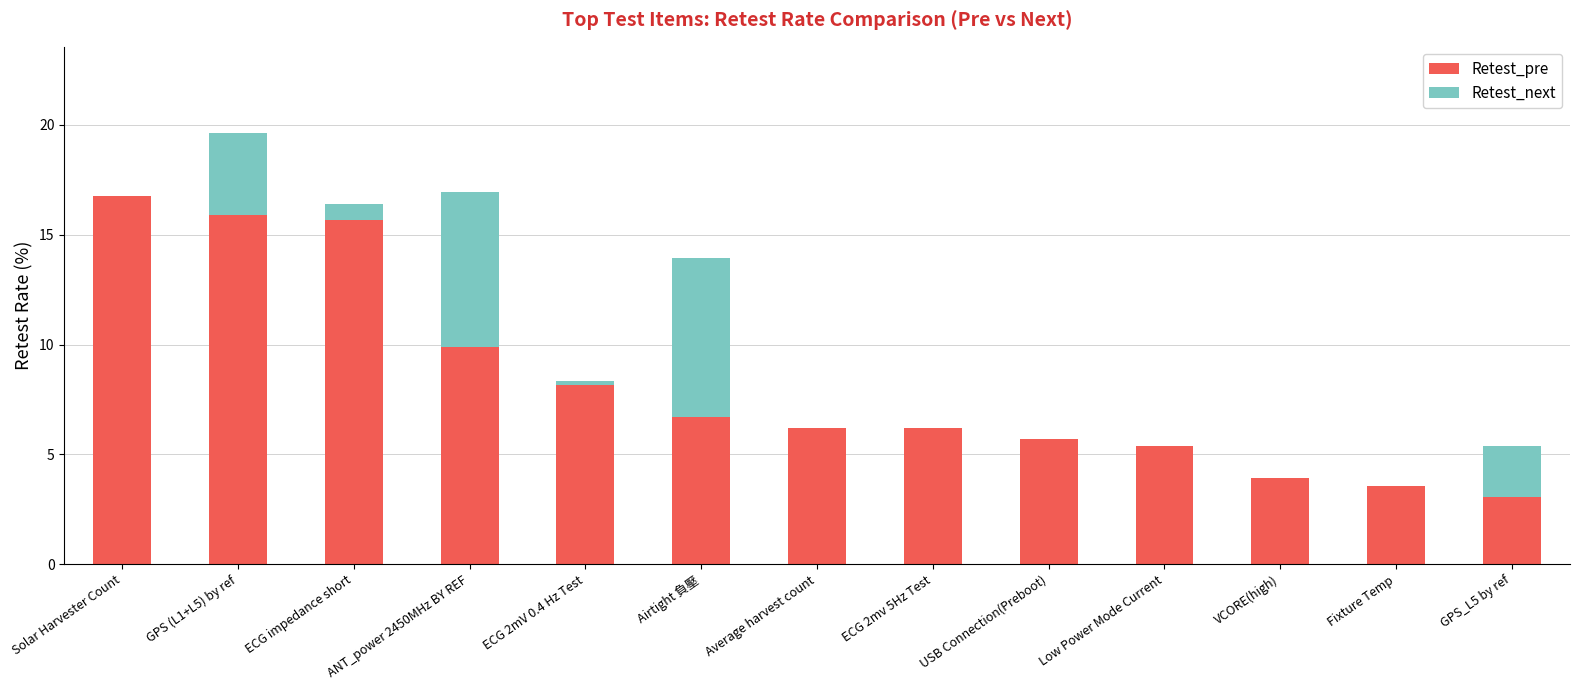

What is the highest value of the Retest_pre series?

16.8